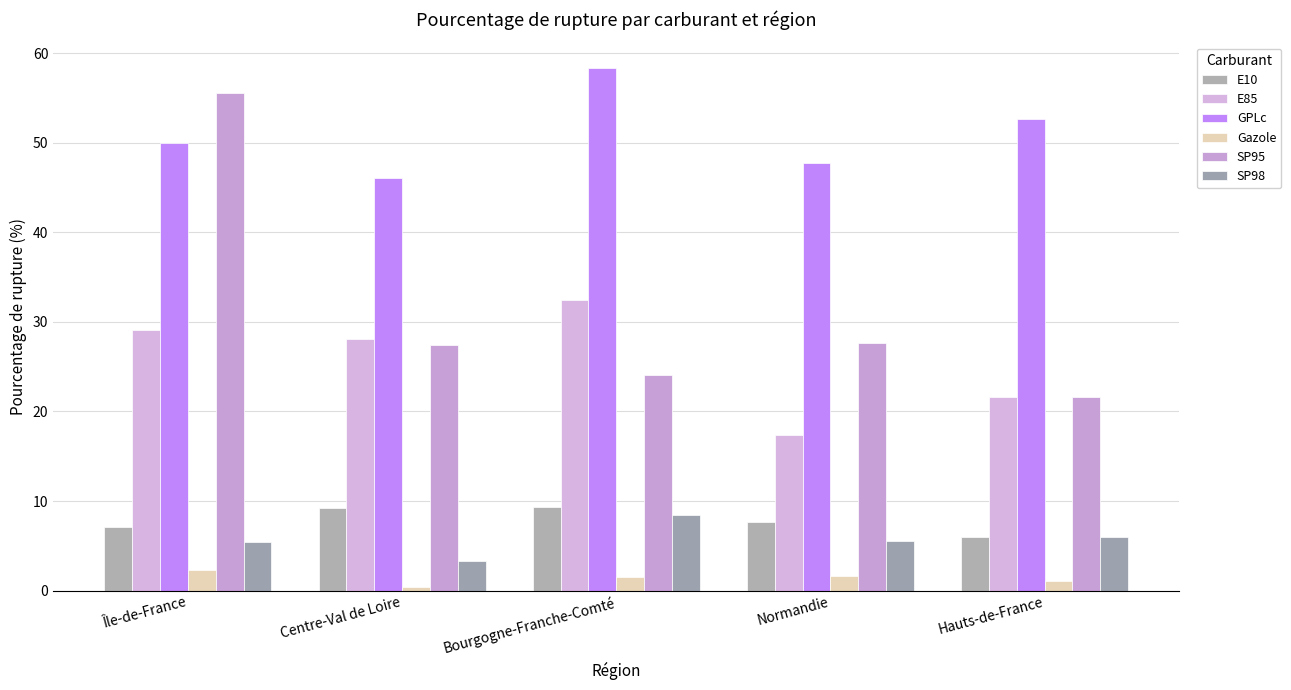

Where is E10 nearest to the value 7?

Île-de-France